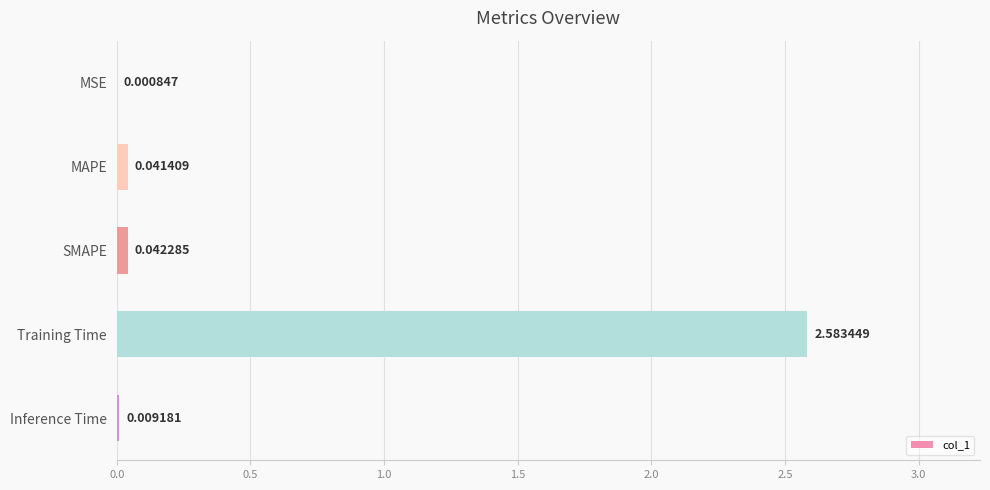

What is the sum of all values?

2.7